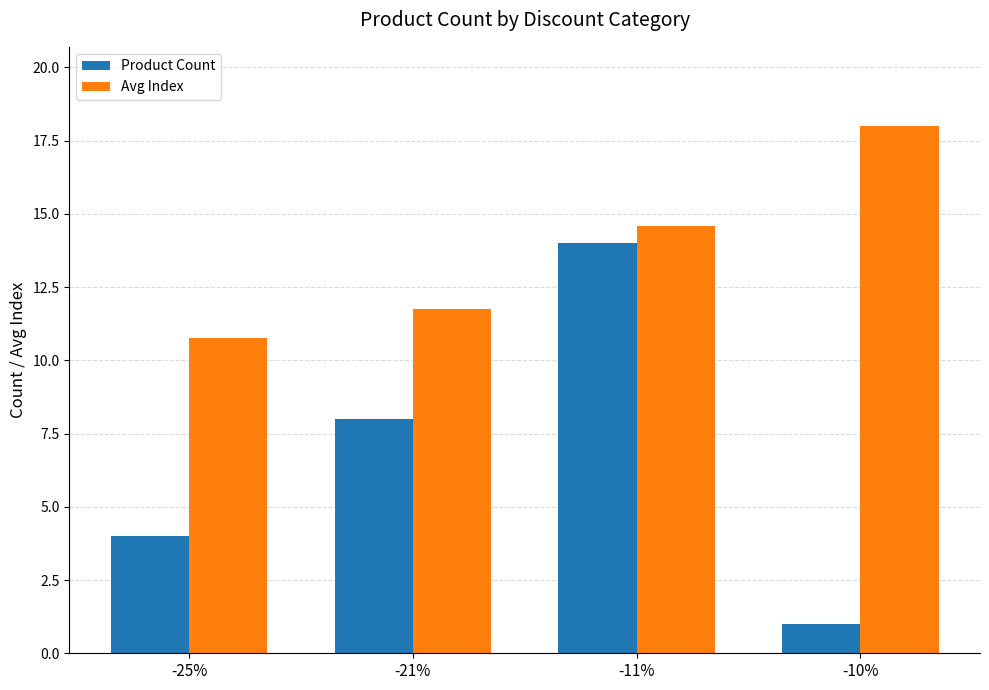

What is the label of the 1st bar from the right?

-10%